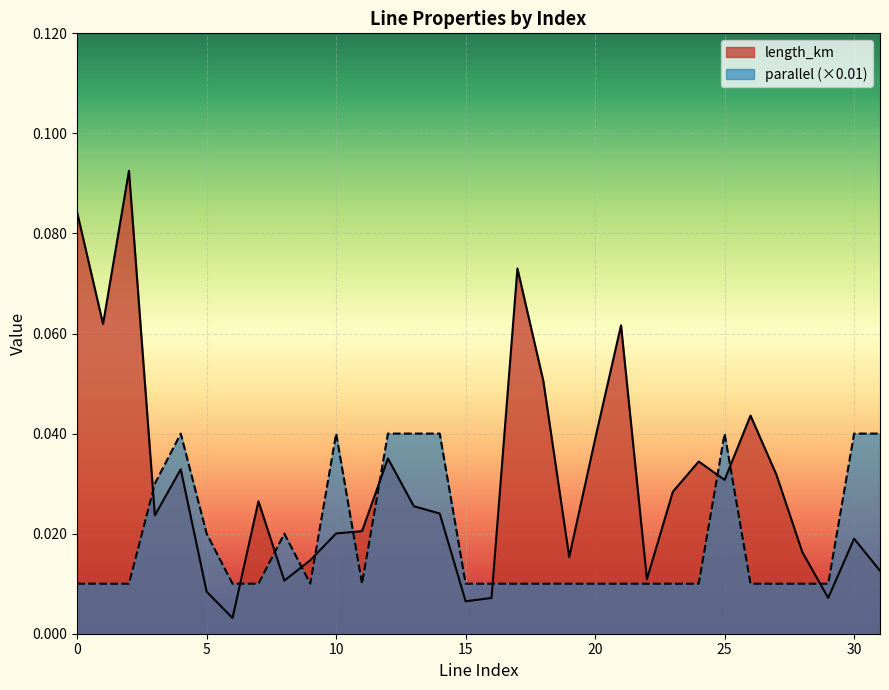

How many parallel values are between 0 and 1?

32